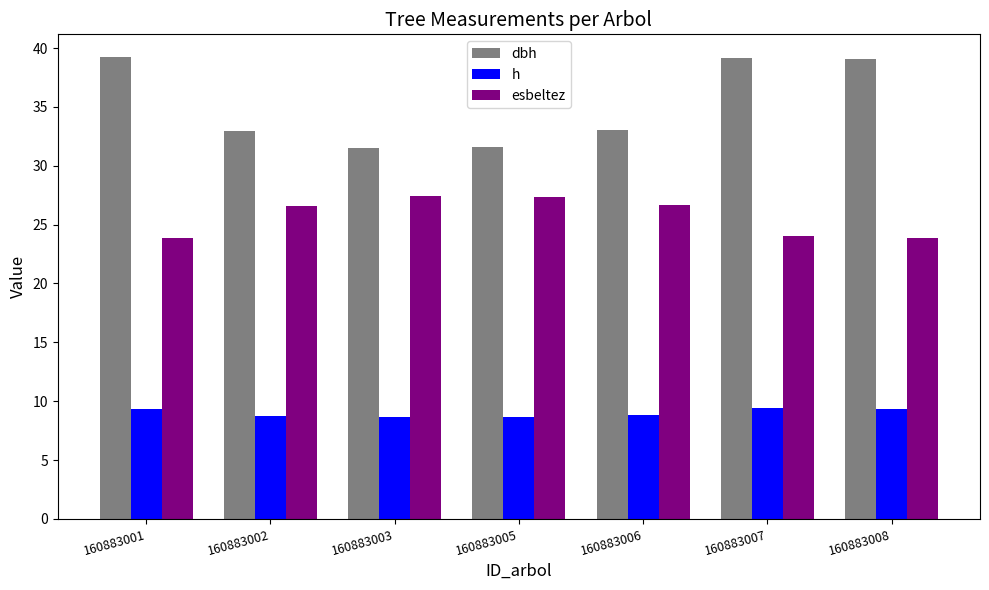

What are all the series names shown in the legend?

dbh, h, esbeltez